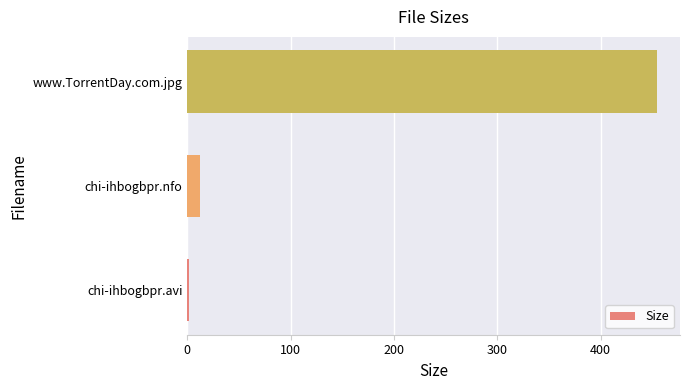

Is it true that the value at www.TorrentDay.com.jpg is 141.5?

False